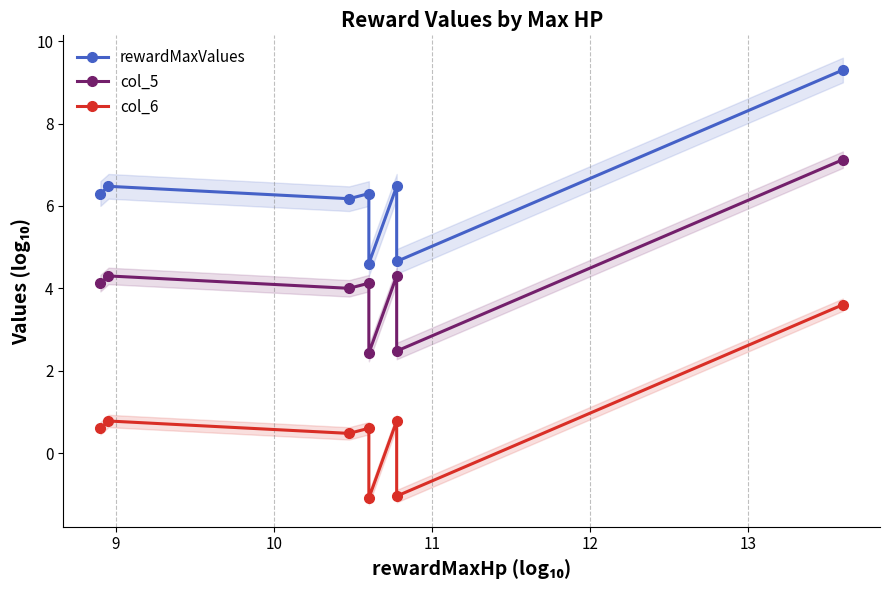

Reading left to right, list all the values displayed in this chart.

rewardMaxValues: 6.3	6.5	6.2	6.3	4.6	6.5	4.7	9.3
col_5: 4.1	4.3	4.0	4.1	2.4	4.3	2.5	7.1
col_6: 0.6	0.8	0.5	0.6	-1.1	0.8	-1.0	3.6